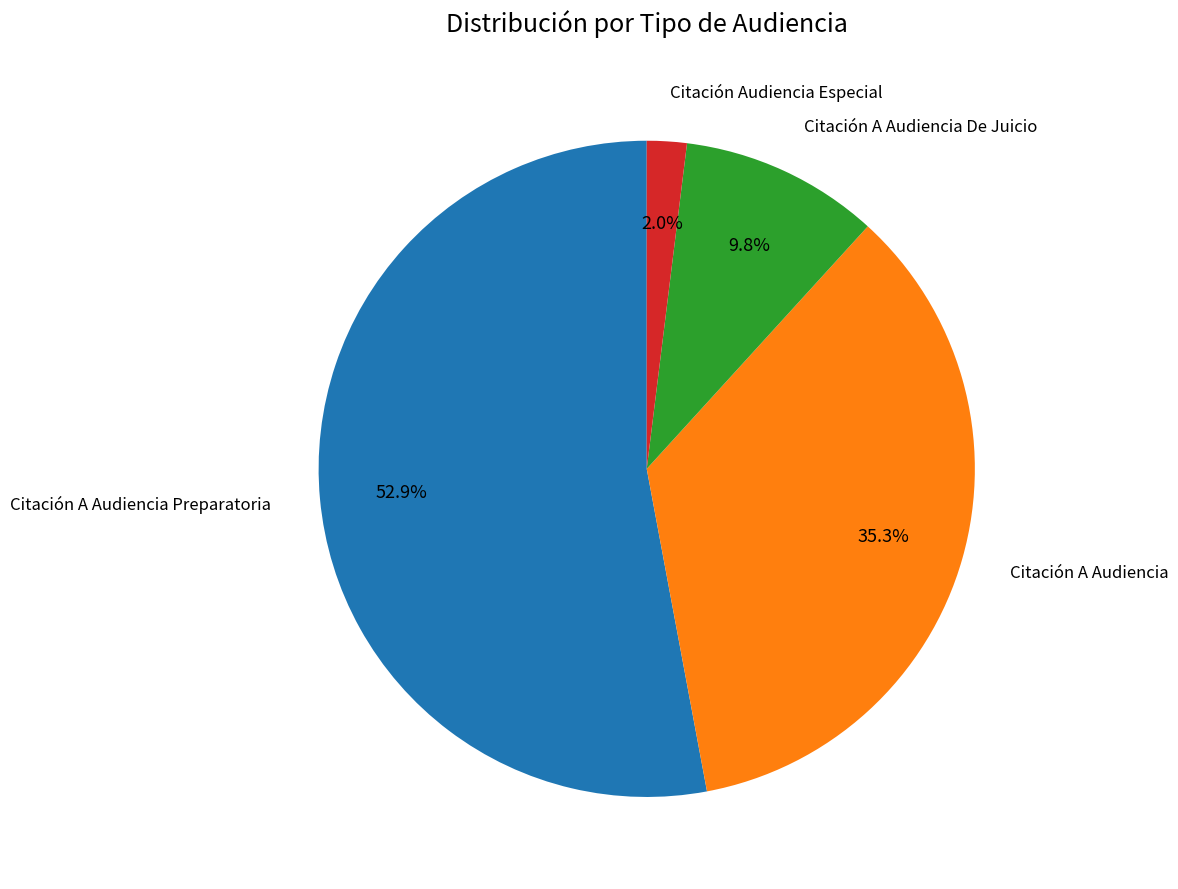

Is it true that Citación A Audiencia Preparatoria is 45% of the pie?

False